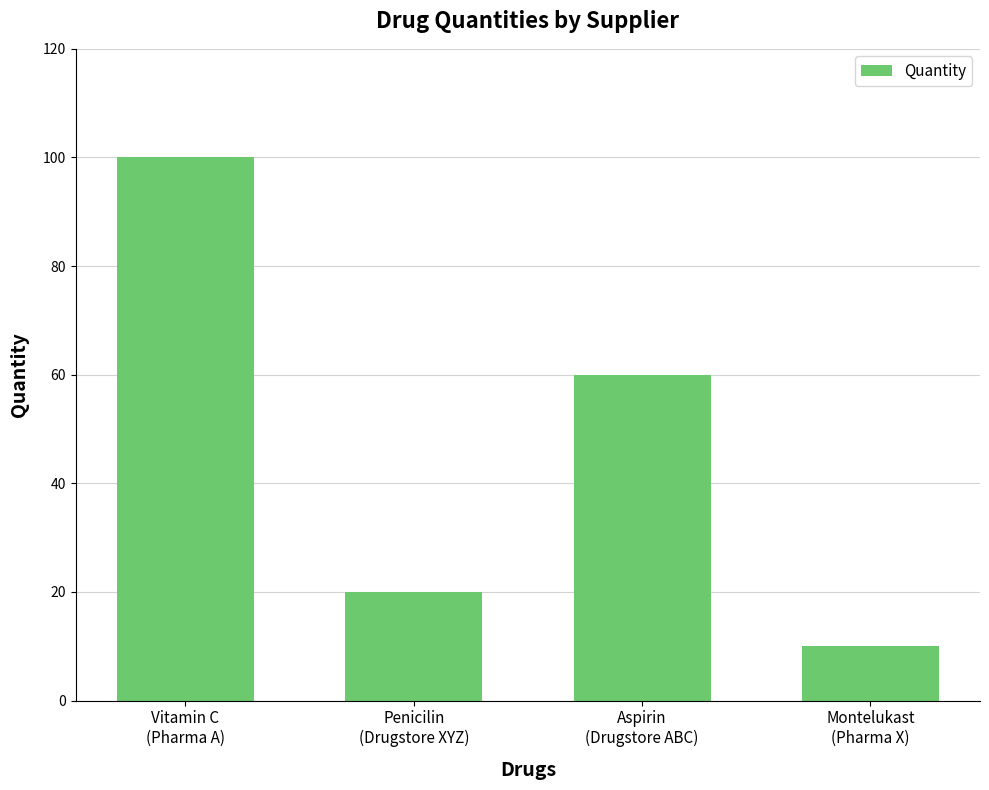

What is the difference between the second highest and minimum values?

50